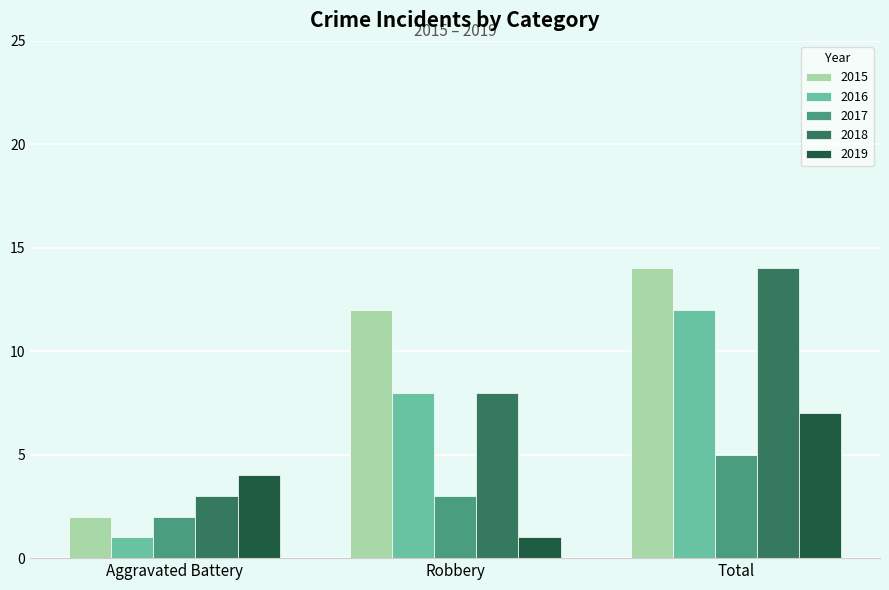

Is the value of 2015 at Robbery greater than the value of 2017 at Aggravated Battery?

Yes